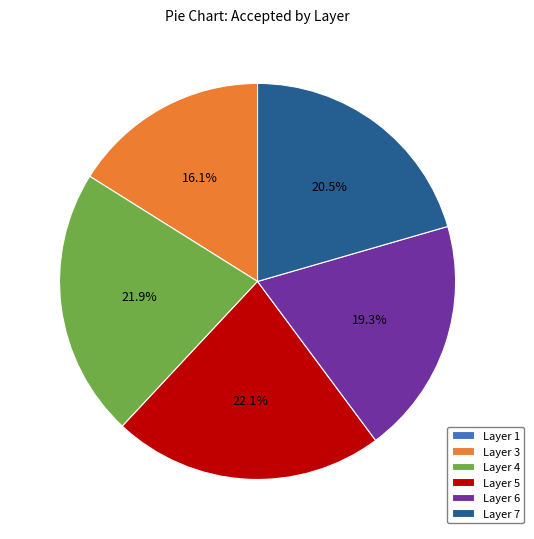

How much of the chart is everything except Layer 7?

79.5%